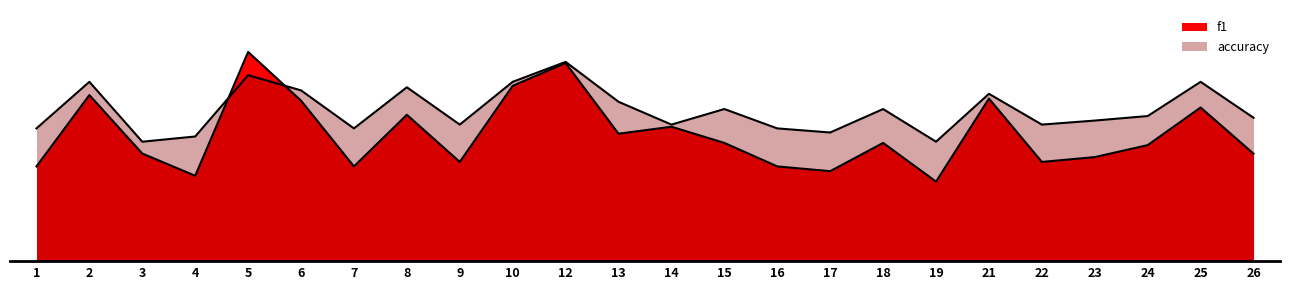

The f1 series shows 0.7 at 6. True or false?

True